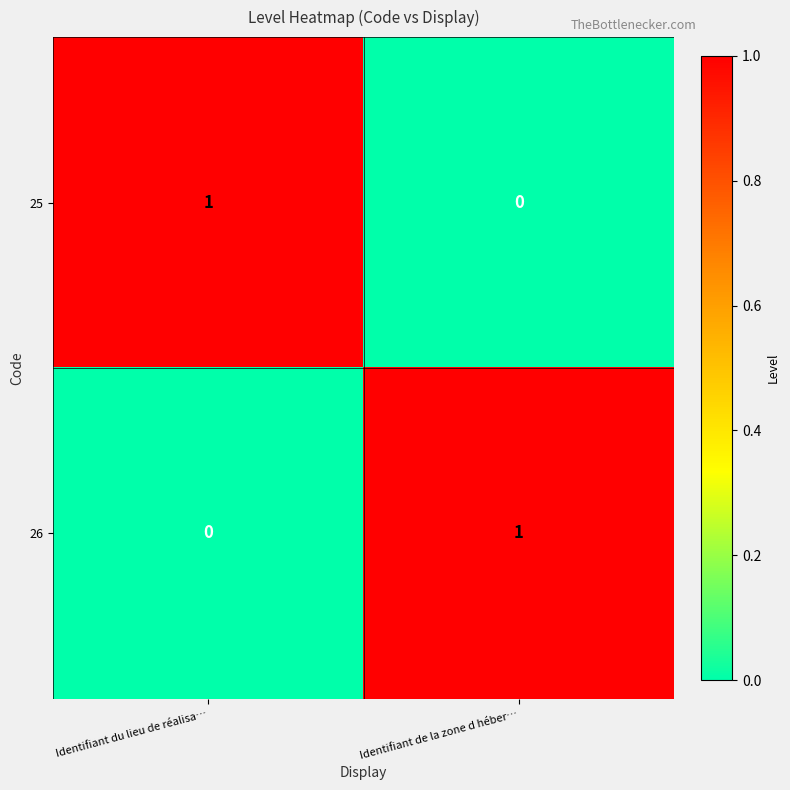

Is the value of 25 at Identifiant de la zone d héber… greater than the value of 26 at Identifiant de la zone d héber…?

No